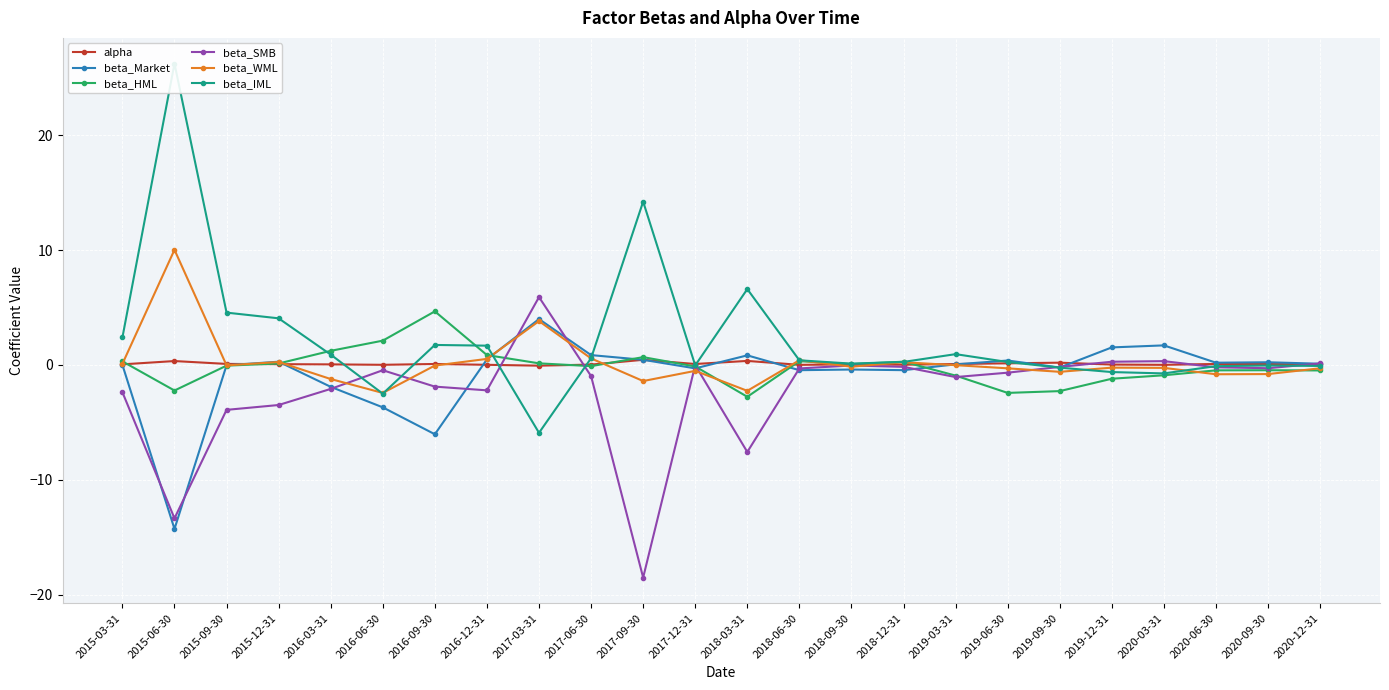

True or false: alpha and beta_Market cross at least once.

True